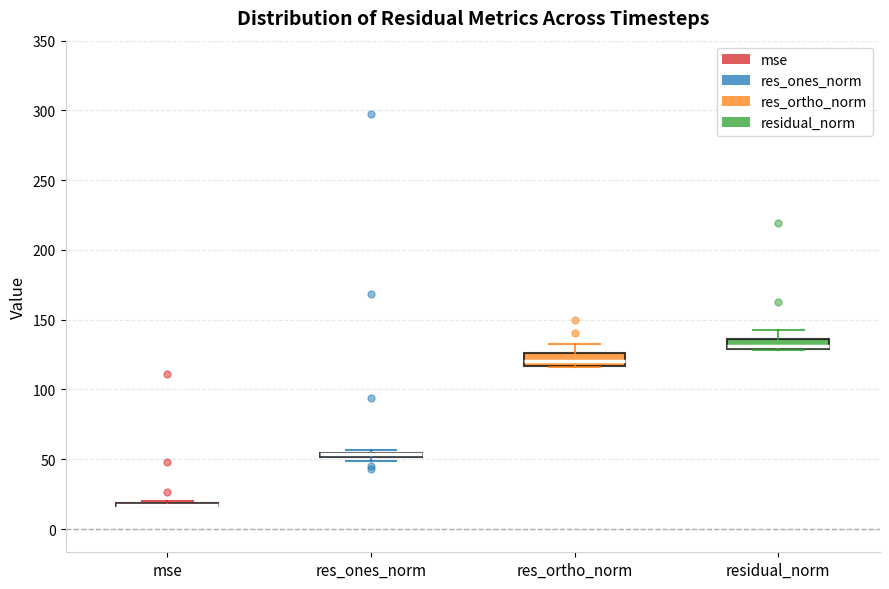

Where is the upper edge of the box for residual_norm on the y-axis? The values are not printed on the chart, so give them approximately, as read against the axis.

135